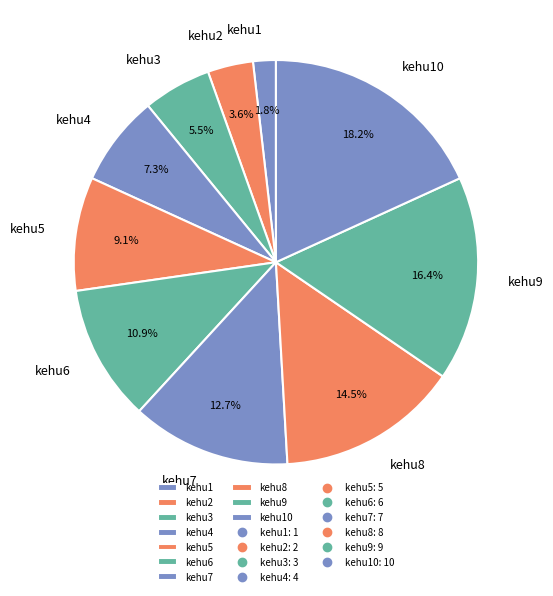

Which has a higher value, kehu3 or kehu8?

kehu8